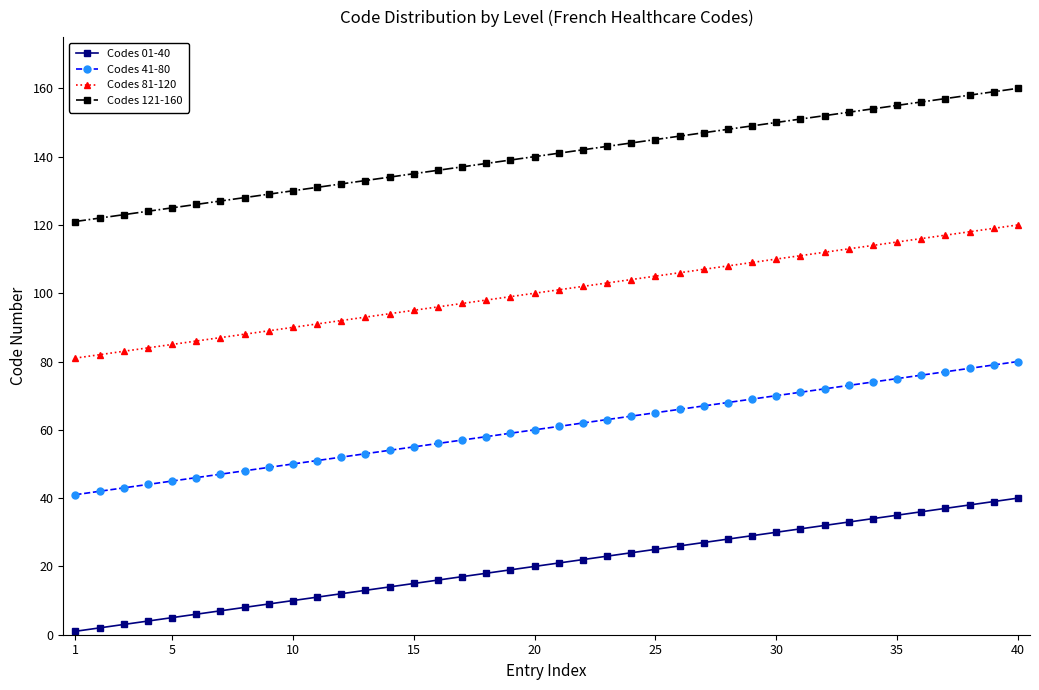

True or false: Codes 01-40 and Codes 41-80 intersect in this chart.

False